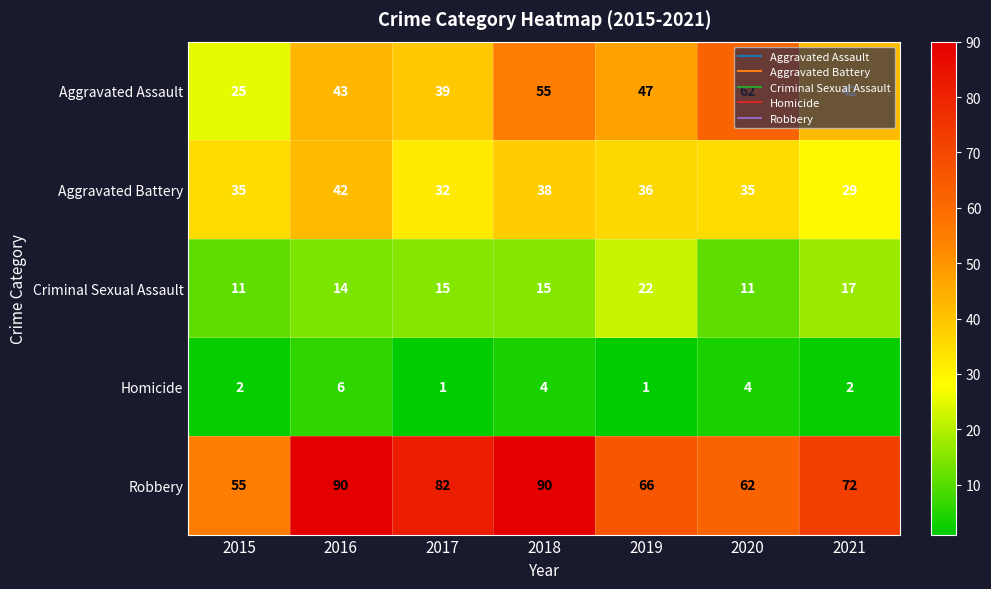

The value of Homicide at 2017 is 1. True or false?

True